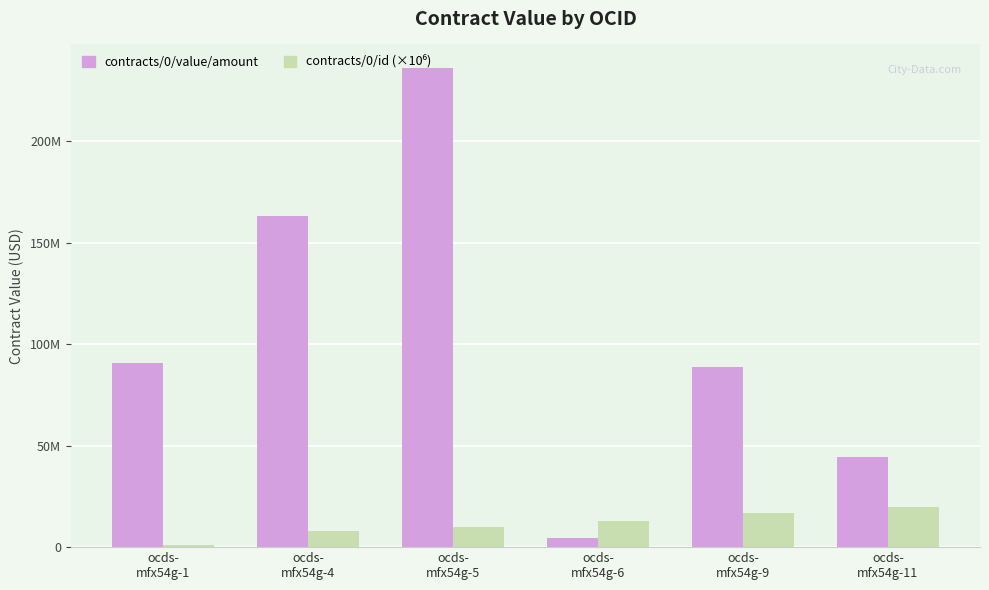

Reading left to right, extract all data points from this chart.

contracts/0/value/amount: ocds-
mfx54g-1=90647090.0	ocds-
mfx54g-4=163259367.0	ocds-
mfx54g-5=236000000.0	ocds-
mfx54g-6=4358740.6	ocds-
mfx54g-9=88857057.7	ocds-
mfx54g-11=44661881.5
contracts/0/id (×10⁶): ocds-
mfx54g-1=1000000.0	ocds-
mfx54g-4=8000000.0	ocds-
mfx54g-5=10000000.0	ocds-
mfx54g-6=13000000.0	ocds-
mfx54g-9=17000000.0	ocds-
mfx54g-11=20000000.0